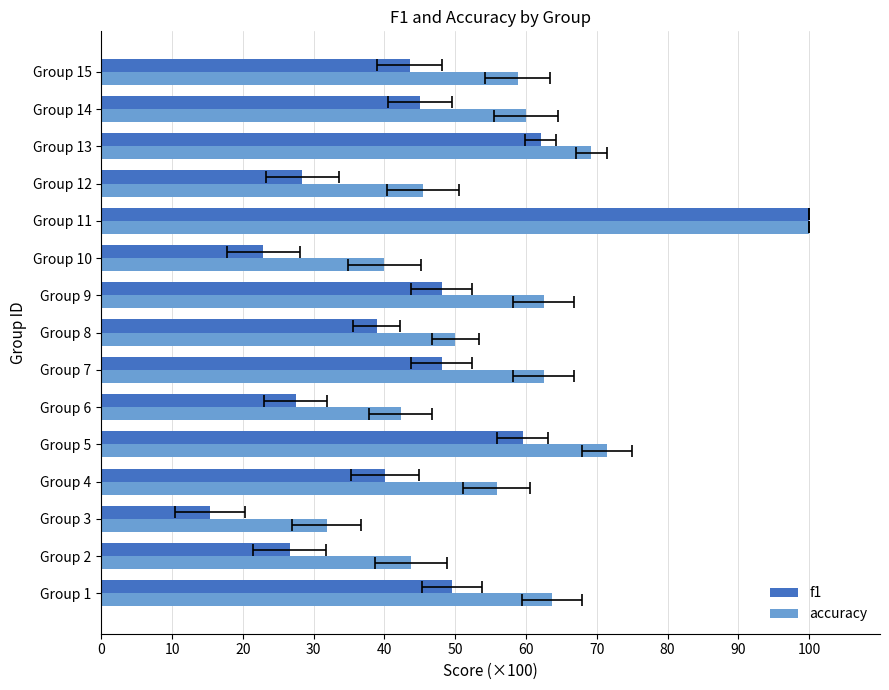

What is the value of the f1 bar at the 5th from the left?

0.6